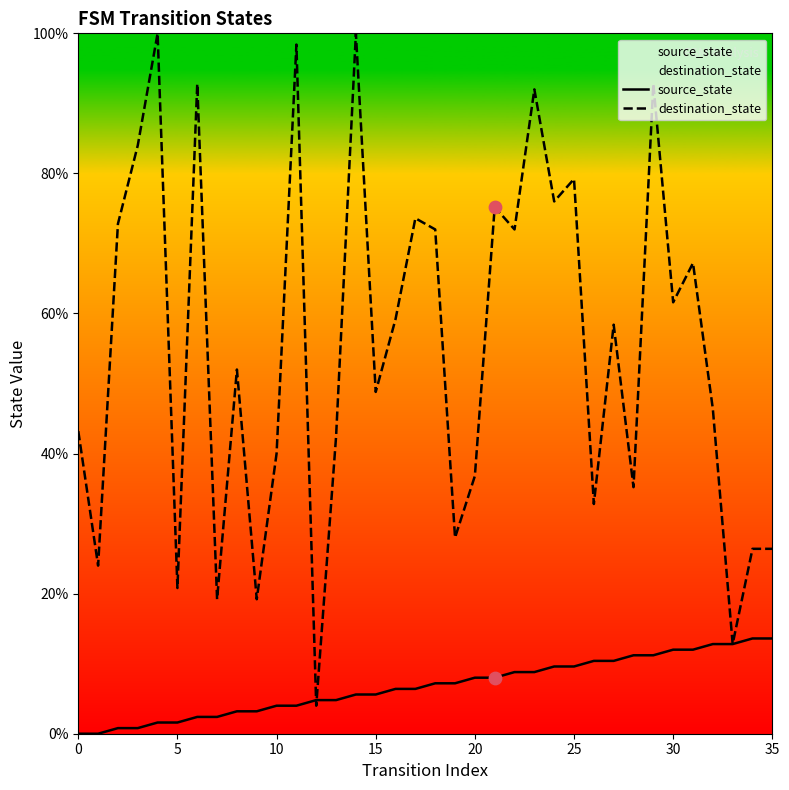

What is the total value across all series at 31?

79.2